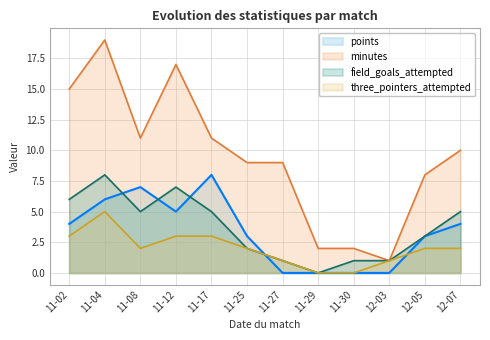

List the labels in order of field_goals_attempted value, largest first.

11-04, 11-12, 11-02, 11-08, 11-17, 12-07, 12-05, 11-25, 11-27, 11-30, 12-03, 11-29